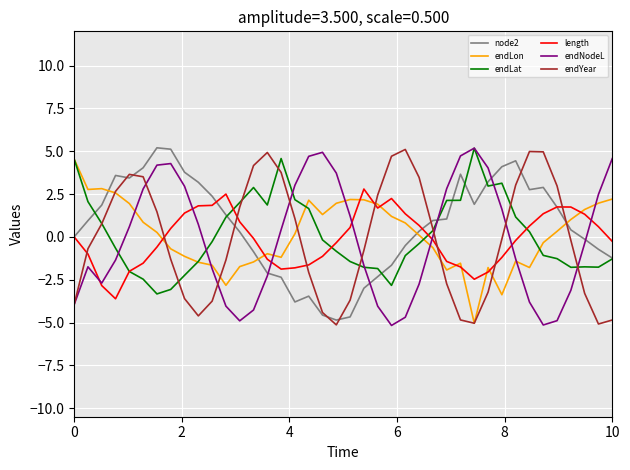

What is the highest value of the endLat series?

5.2